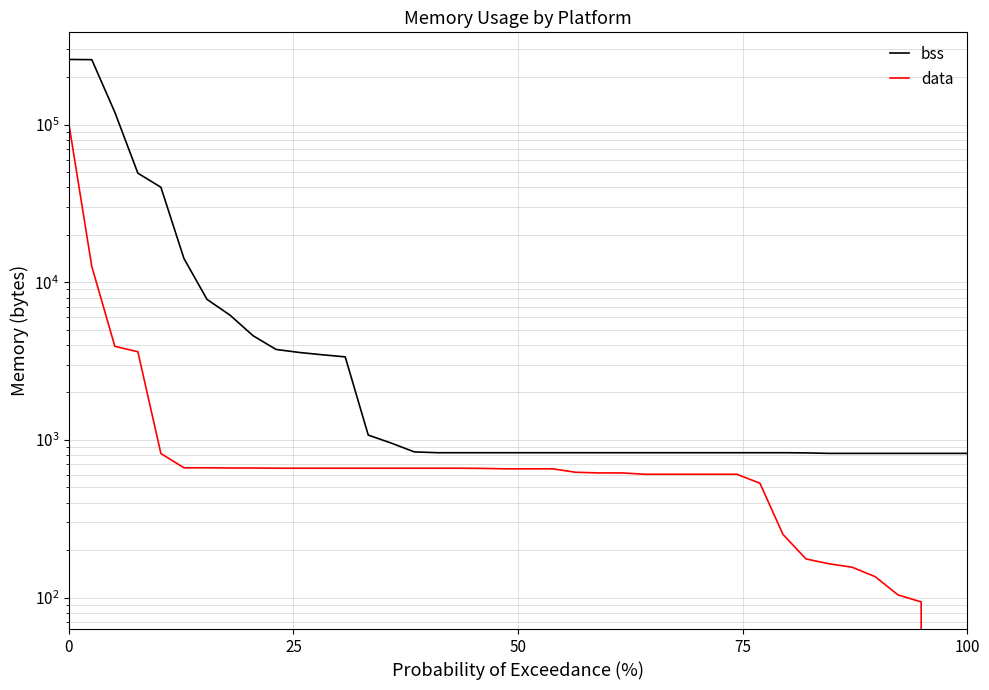

Rank the series by their average value, from highest to lowest.

bss, data